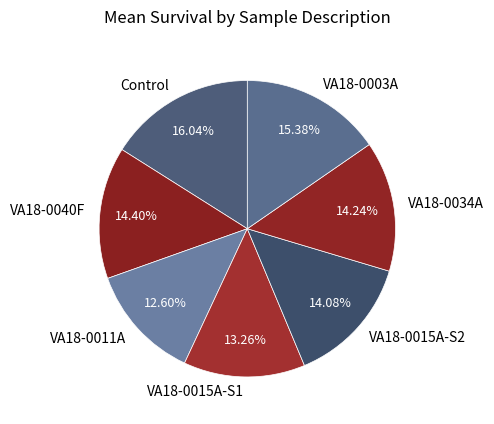

To the nearest percent, what is the difference between the VA18-0011A and Control slice percentages?

3%